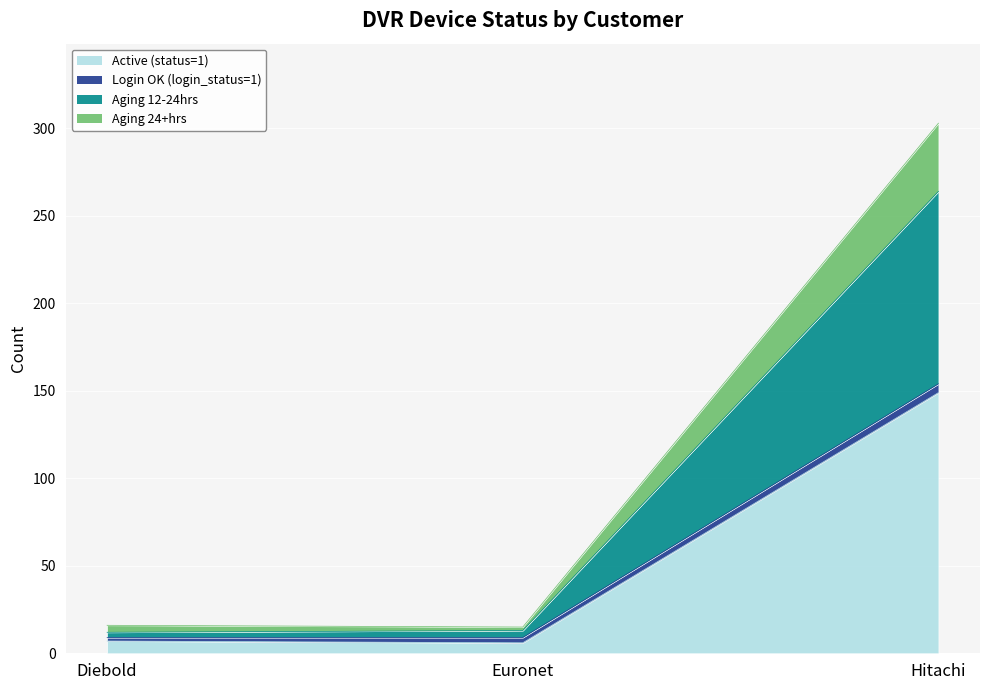

At how many categories does at least one series exceed 216?

1